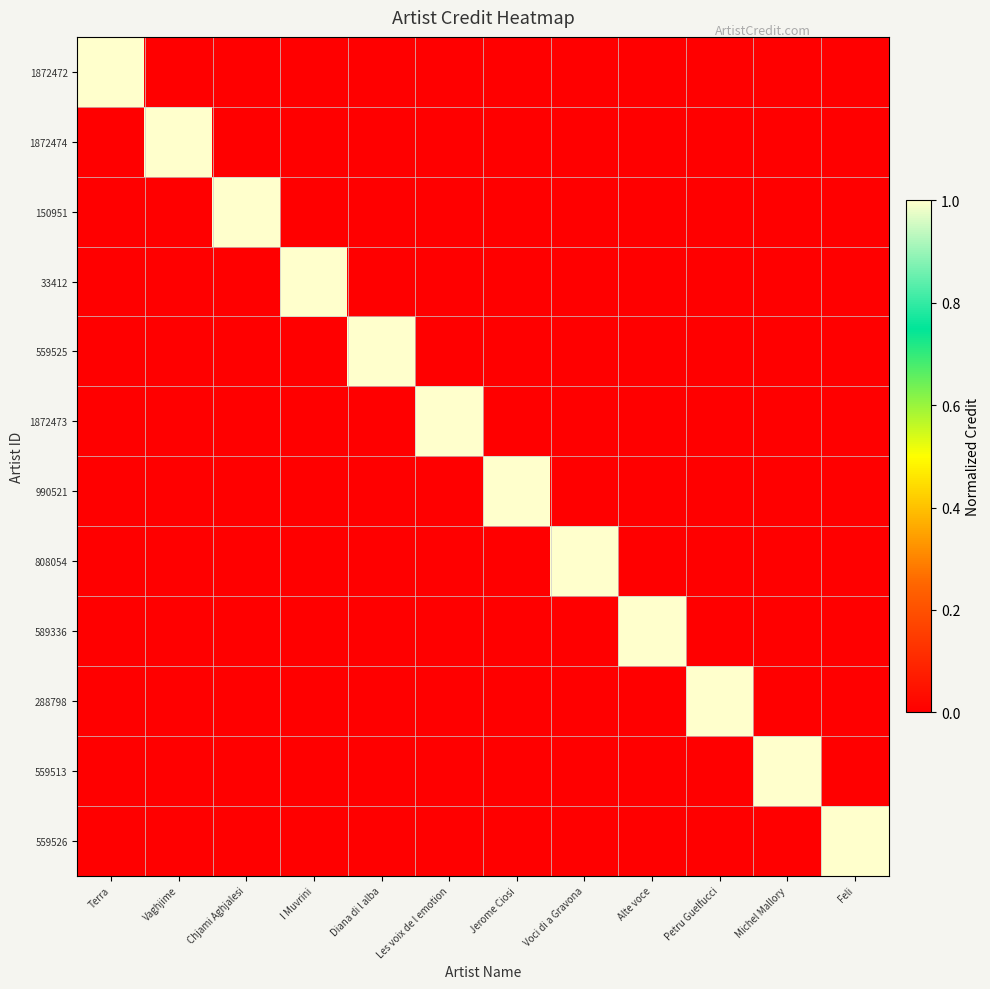

What is the difference between the highest and lowest values at Vaghjime?

1